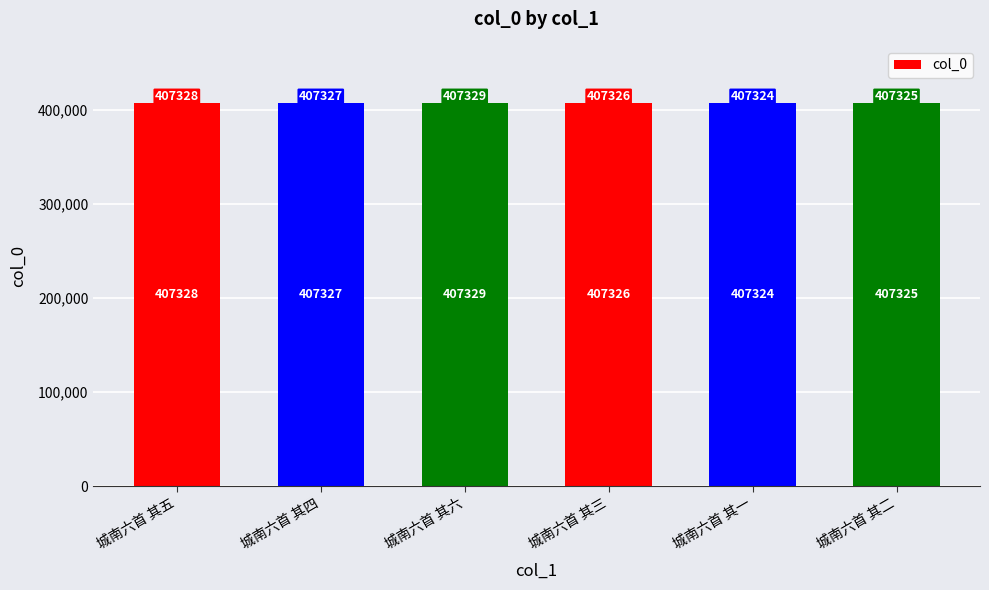

What is the value of the 1st bar from the left?

407328